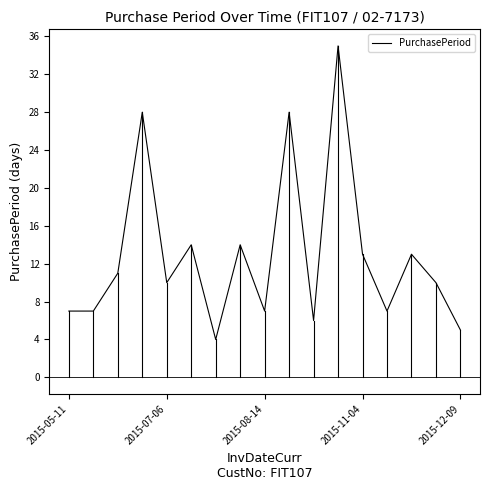

What is the smallest value displayed?

4